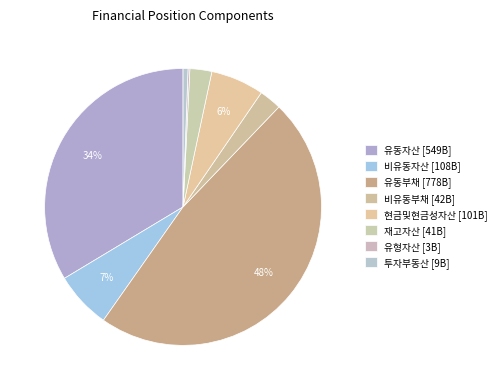

What is the largest slice in the pie chart?

유동부채